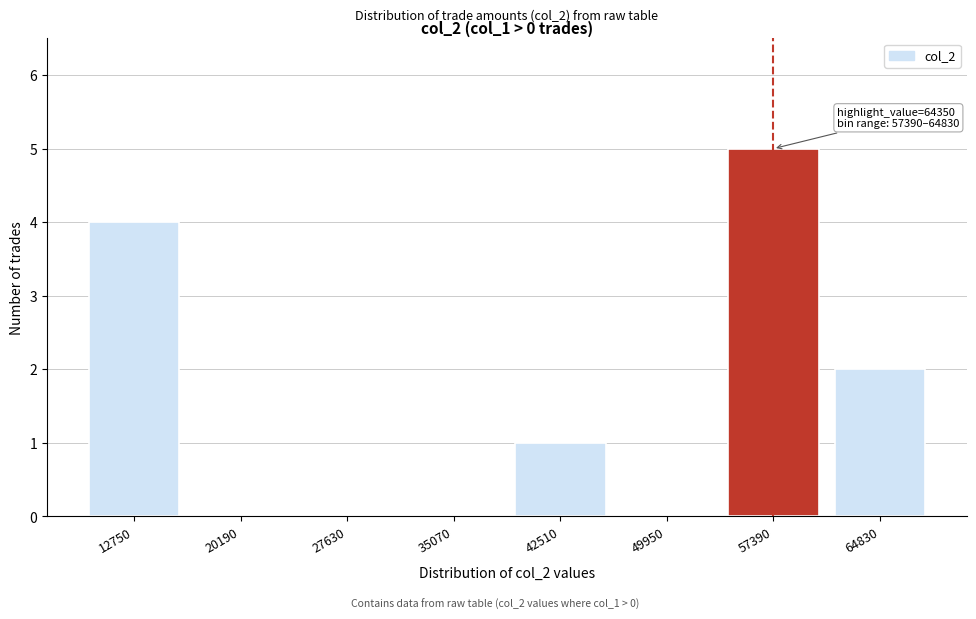

Reading left to right, what are all the values shown in this chart?

12750=4	20190=0	27630=0	35070=0	42510=1	49950=0	57390=5	64830=2